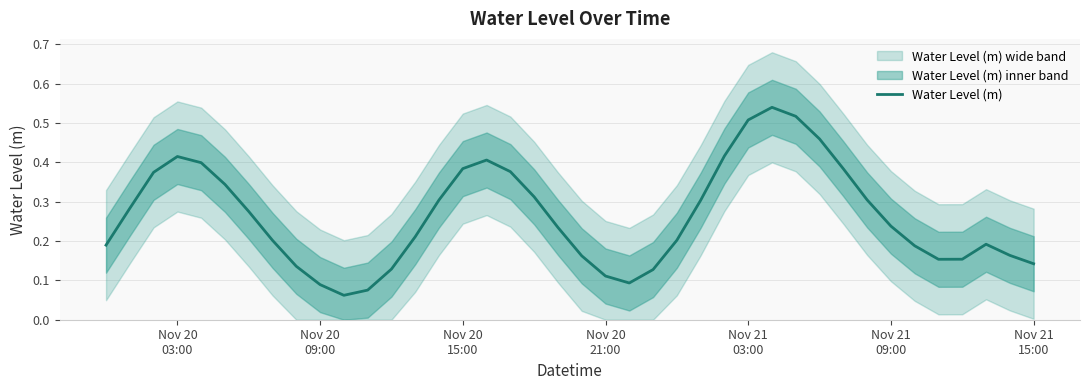

What is the difference between the maximum and second lowest values?

0.5